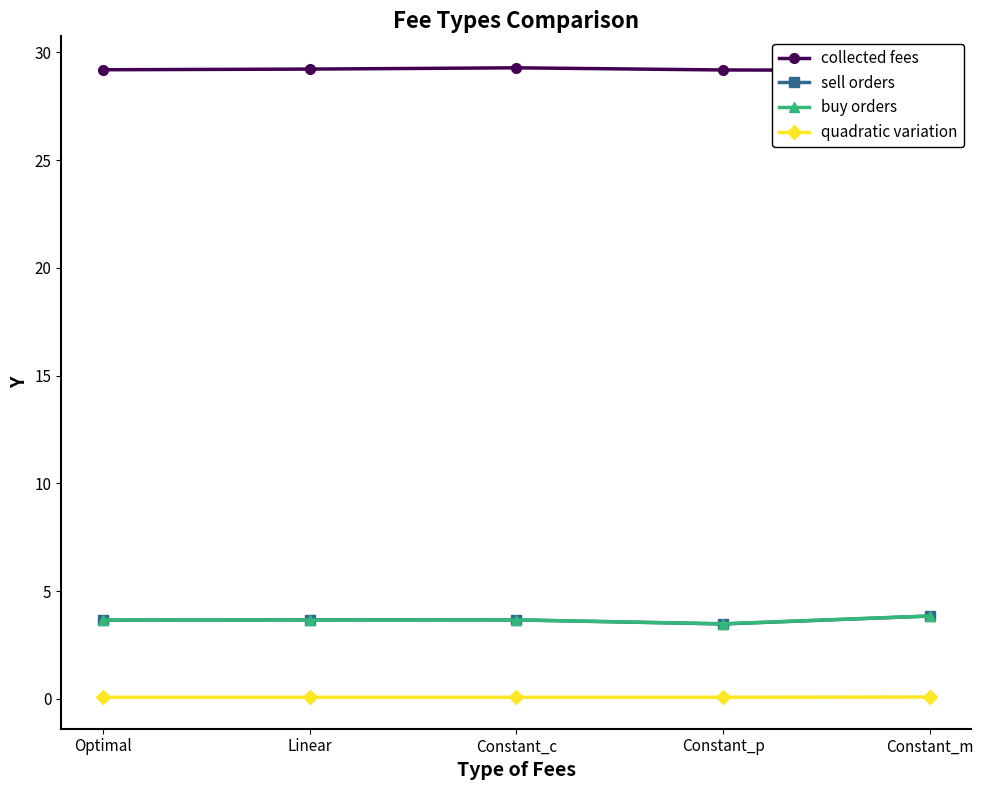

What is the spread (max minus min) of values at Constant_p?

29.1